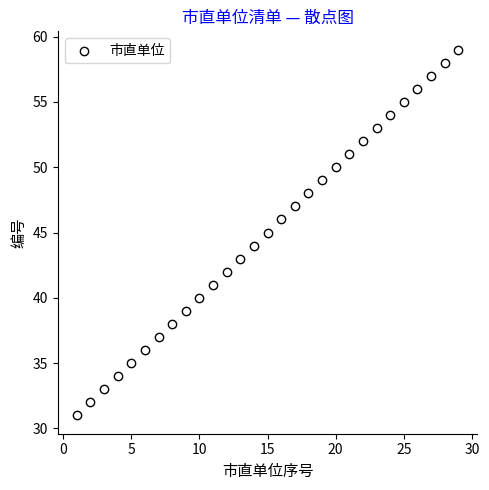

List the coordinates of all points as (Y, X) pairs, reading left to right.

(31, 1)  (32, 2)  (33, 3)  (34, 4)  (35, 5)  (36, 6)  (37, 7)  (38, 8)  (39, 9)  (40, 10)  (41, 11)  (42, 12)  (43, 13)  (44, 14)  (45, 15)  (46, 16)  (47, 17)  (48, 18)  (49, 19)  (50, 20)  (51, 21)  (52, 22)  (53, 23)  (54, 24)  (55, 25)  (56, 26)  (57, 27)  (58, 28)  (59, 29)